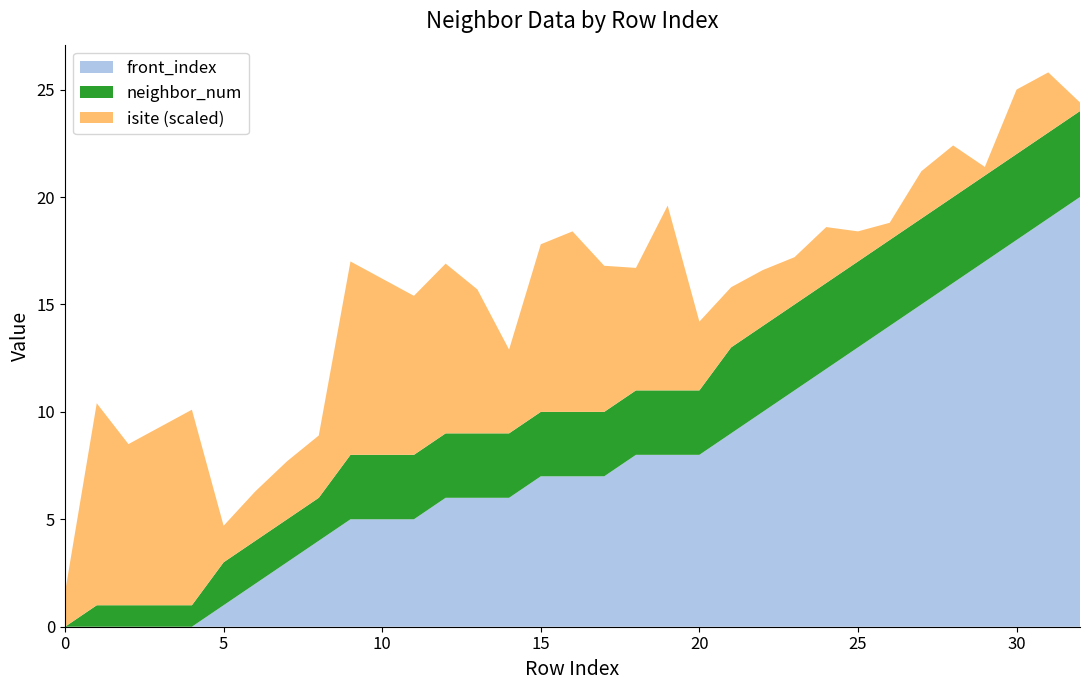

Reading right to left, what are all the values shown in this chart?

isite: 4	28	30	4	24	22	8	14	26	22	26	28	32	86	57	68	84	78	39	67	79	74	82	90	29	27	23	17	91	83	75	94	16
neighbor_num: 4	4	4	4	4	4	4	4	4	4	4	4	3	3	3	3	3	3	3	3	3	3	3	3	2	2	2	2	1	1	1	1	0
front_index: 20	19	18	17	16	15	14	13	12	11	10	9	8	8	8	7	7	7	6	6	6	5	5	5	4	3	2	1	0	0	0	0	0